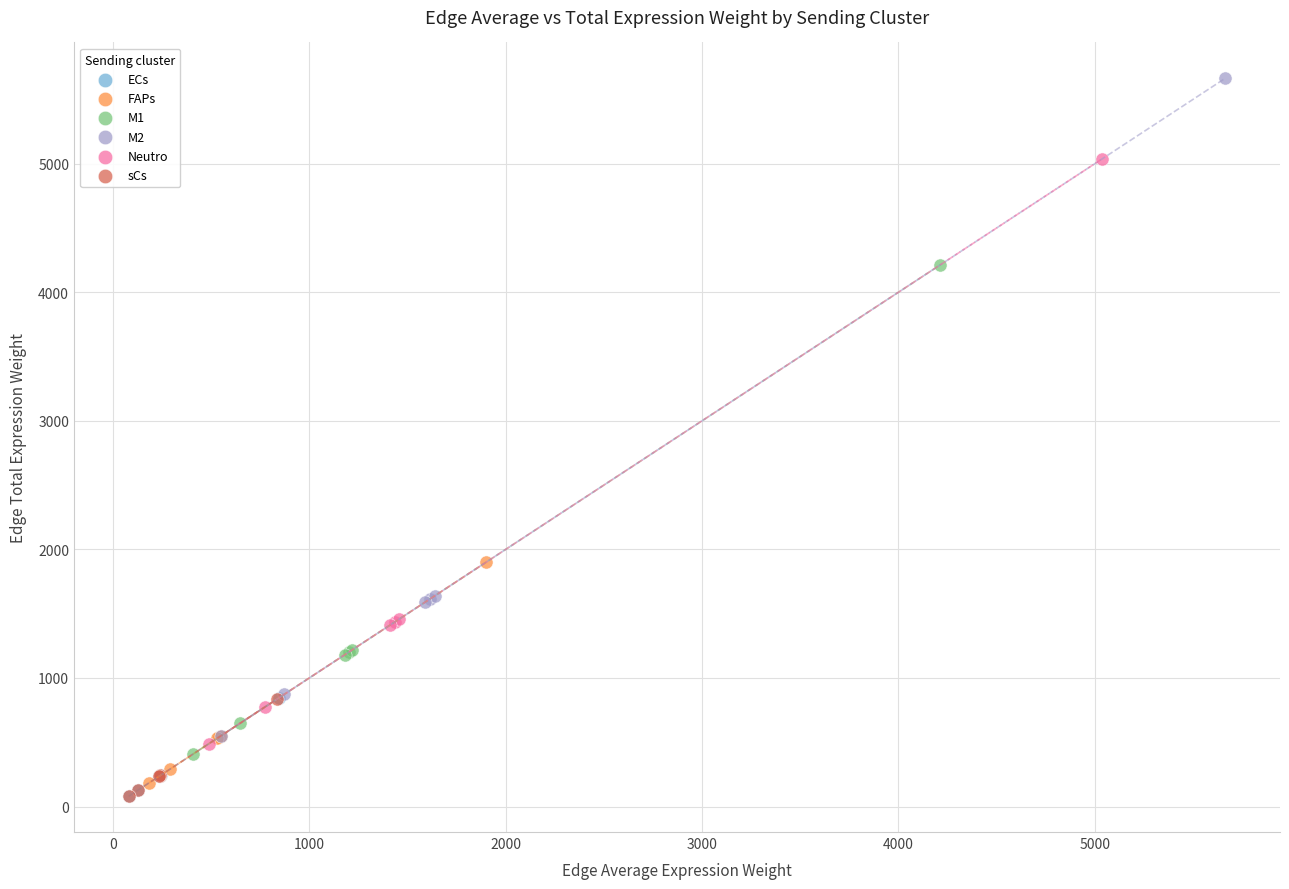

Which series has the widest spread of Y values?

M2